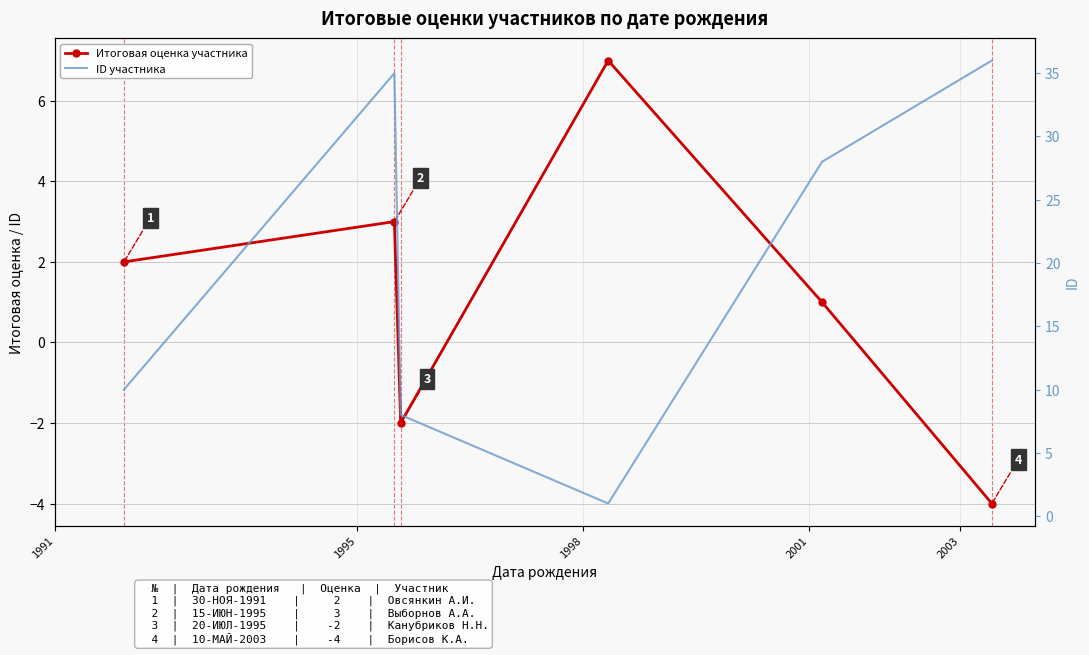

How many data points in ID участника are less than 28?

3